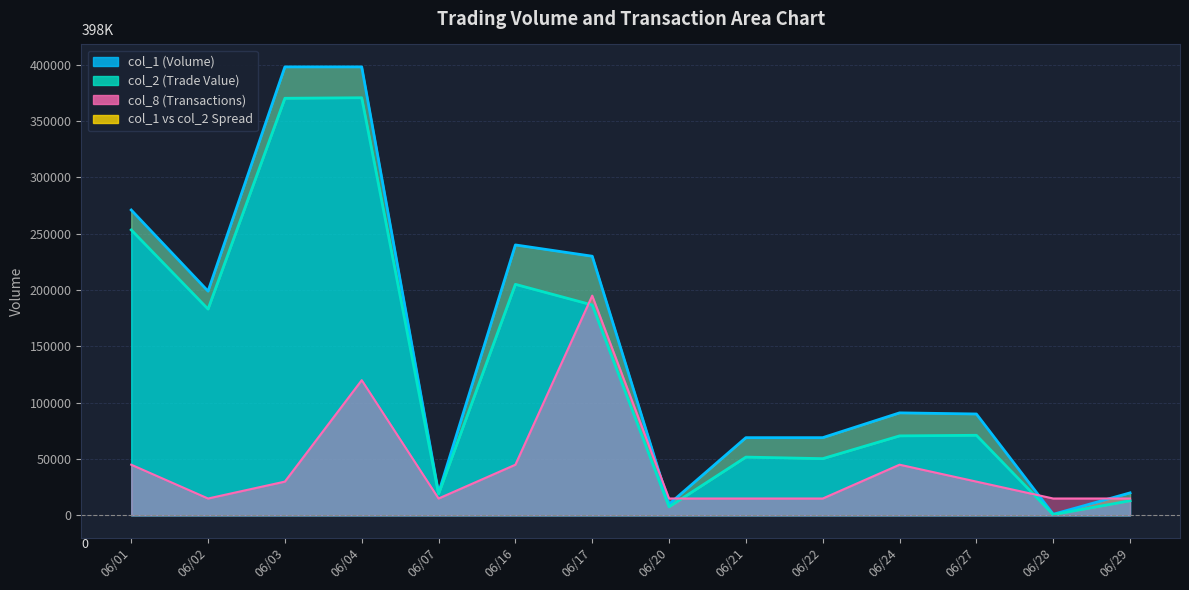

What is the sum of the col_2 values at 06/07 and 06/16?

224040